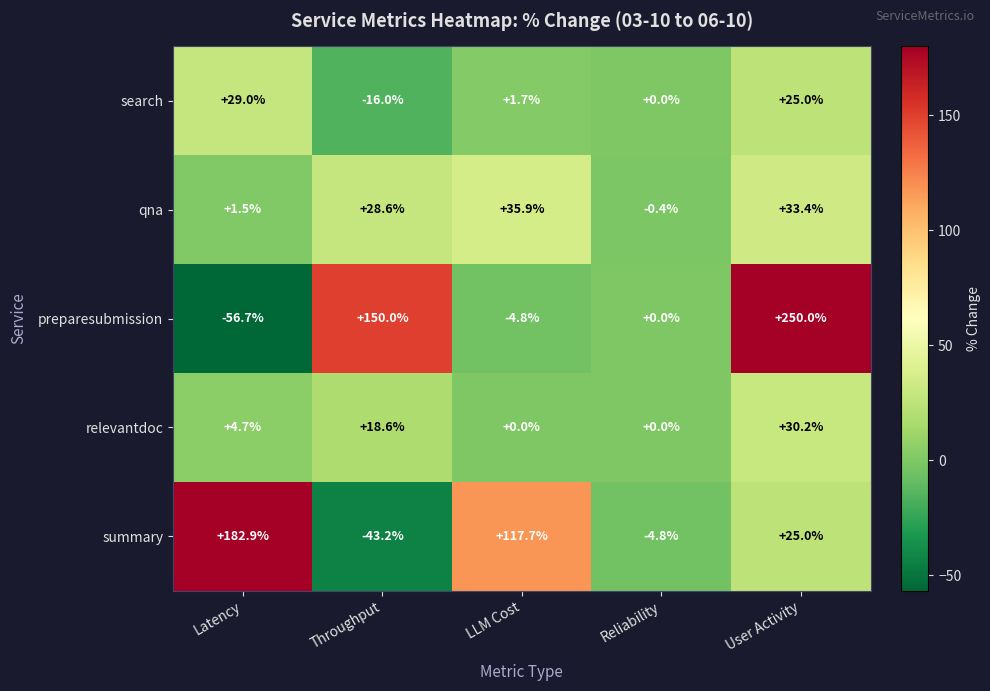

Reading left to right, list all the values displayed in this chart.

search: Latency=29.0	Throughput=-16.0	LLM Cost=1.7	Reliability=0.0	User Activity=25.0
qna: Latency=1.5	Throughput=28.6	LLM Cost=35.9	Reliability=-0.4	User Activity=33.4
preparesubmission: Latency=-56.7	Throughput=150.0	LLM Cost=-4.8	Reliability=0.0	User Activity=250.0
relevantdoc: Latency=4.7	Throughput=18.6	LLM Cost=0.0	Reliability=0.0	User Activity=30.2
summary: Latency=182.9	Throughput=-43.2	LLM Cost=117.7	Reliability=-4.8	User Activity=25.0